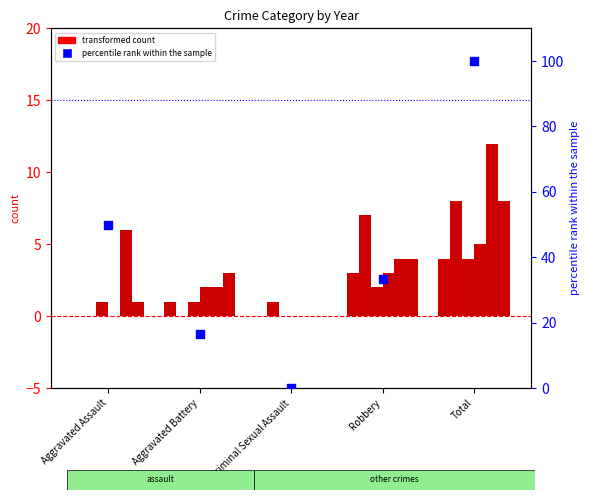

Between Criminal Sexual Assault and Robbery, which is larger?

Robbery